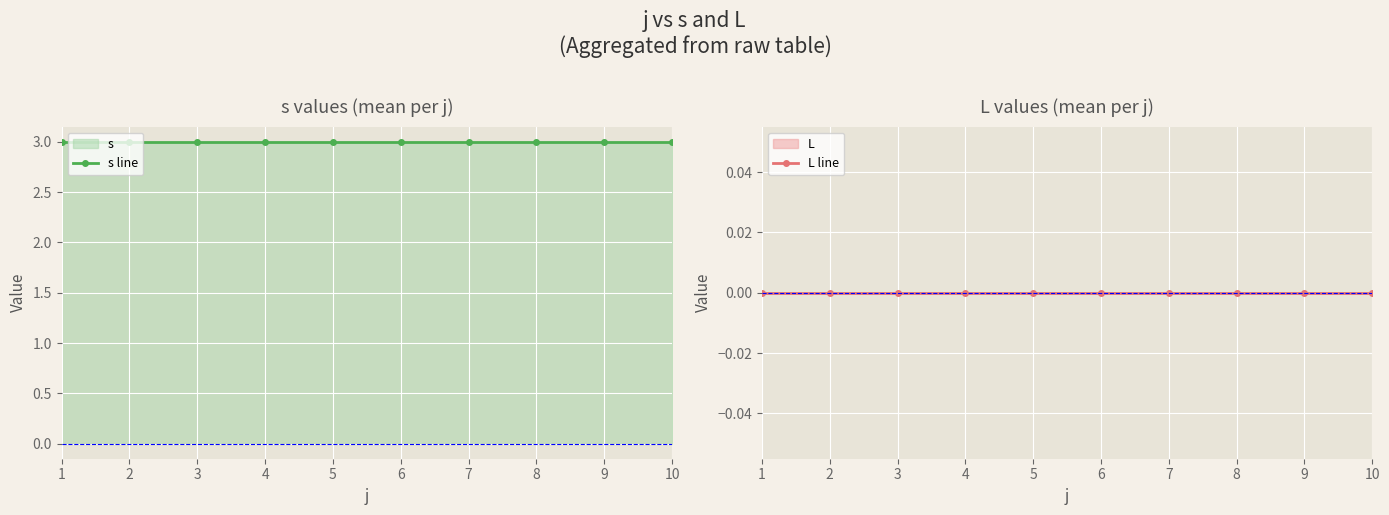

True or false: L line has more than 1 points higher than both neighbors.

False